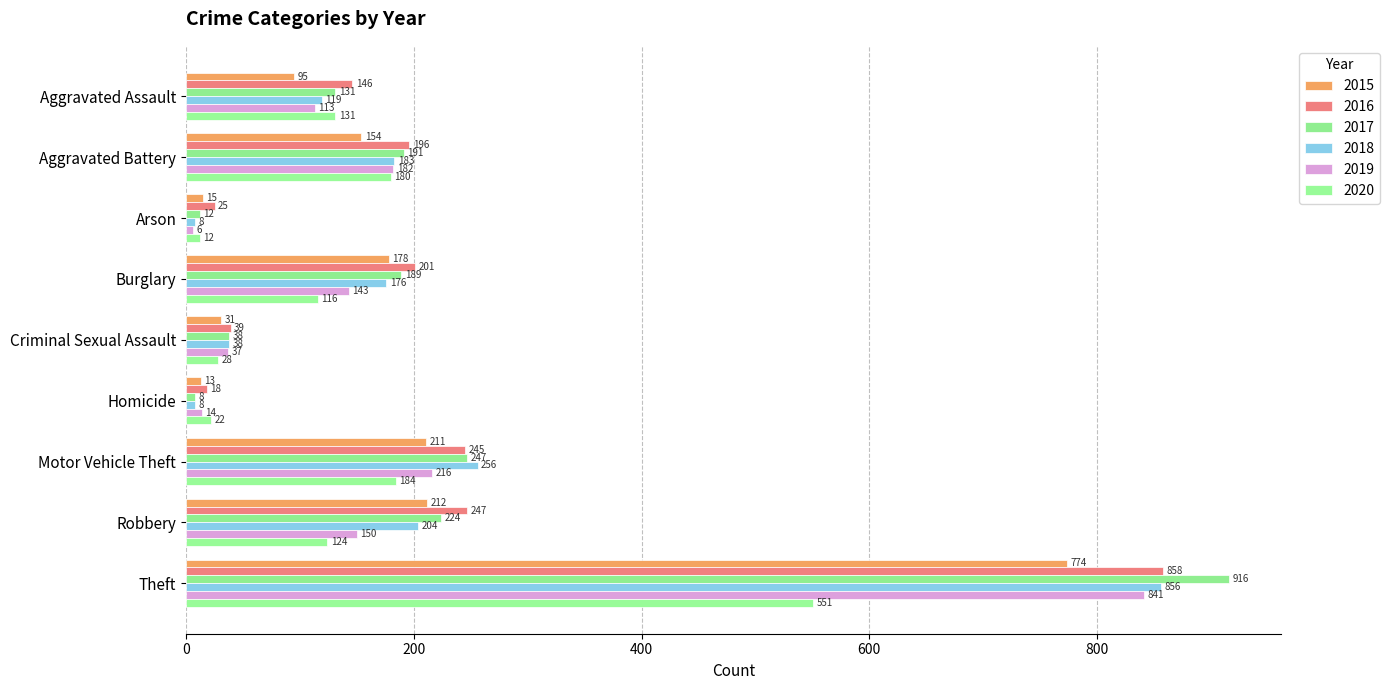

Reading right to left, extract all data points from this chart.

2015: 774	212	211	13	31	178	15	154	95
2016: 858	247	245	18	39	201	25	196	146
2017: 916	224	247	8	38	189	12	191	131
2018: 856	204	256	8	38	176	8	183	119
2019: 841	150	216	14	37	143	6	182	113
2020: 551	124	184	22	28	116	12	180	131